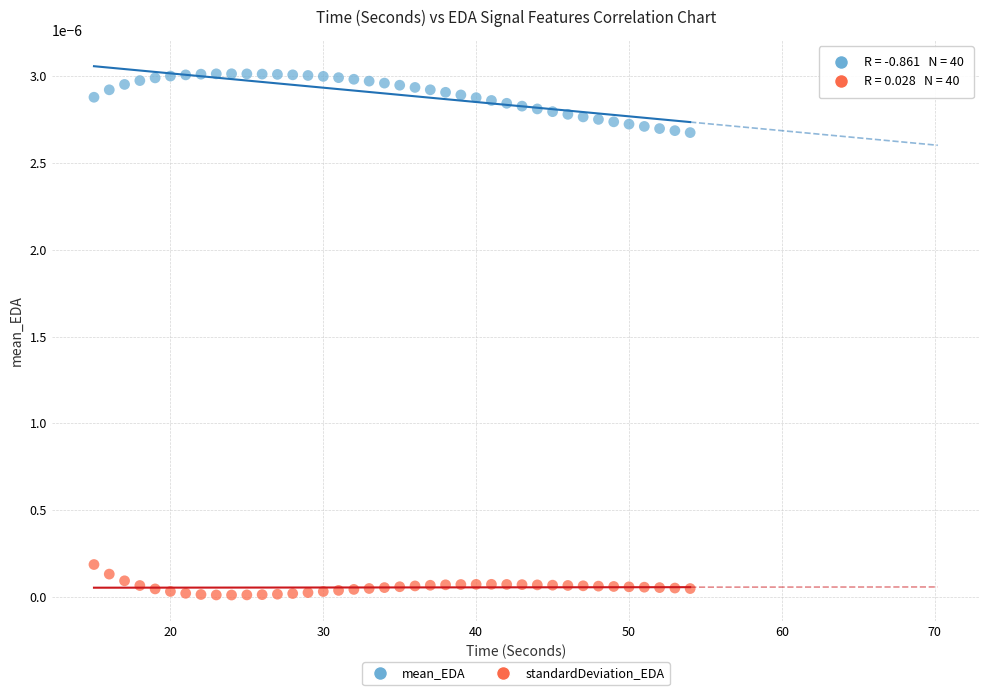

Which series reaches the maximum Y coordinate?

mean_EDA